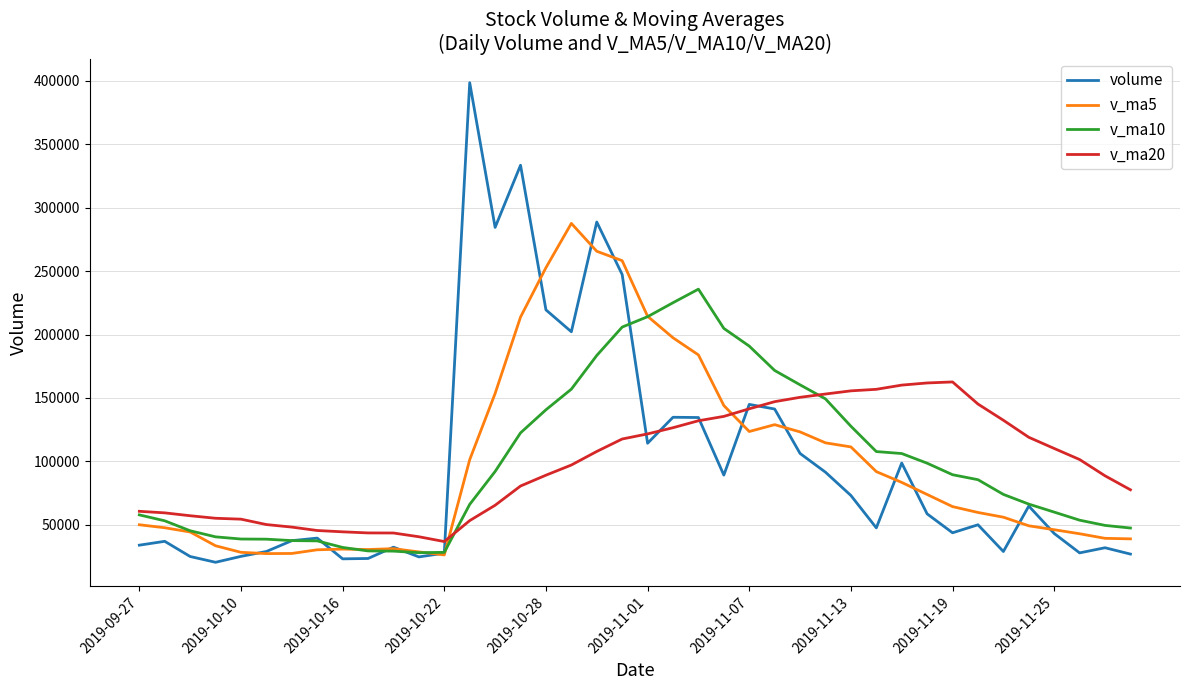

What is the greatest value displayed?

398501.4